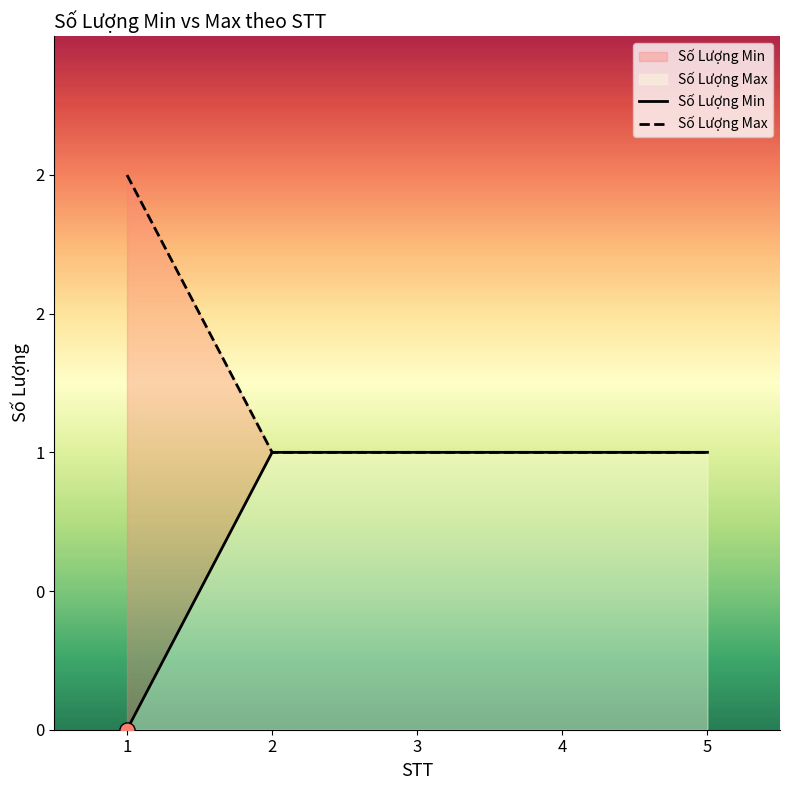

Which series reaches the maximum Y coordinate?

Số Lượng Max